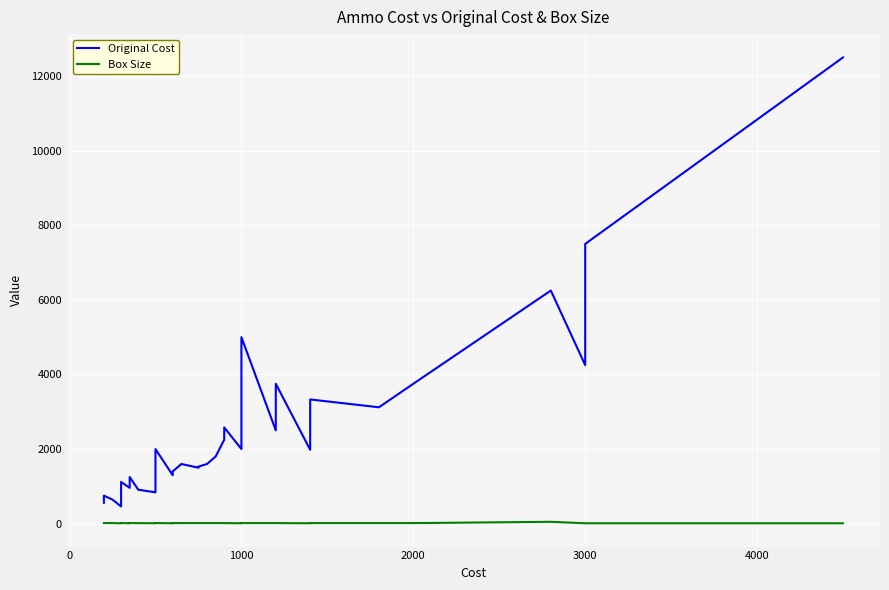

Is this an area chart (filled region under the line)?

No